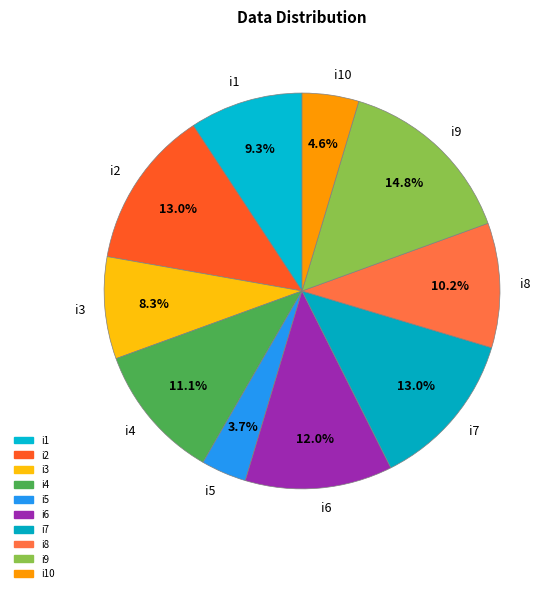

To the nearest percent, what is the difference between the i7 and i9 slice percentages?

2%